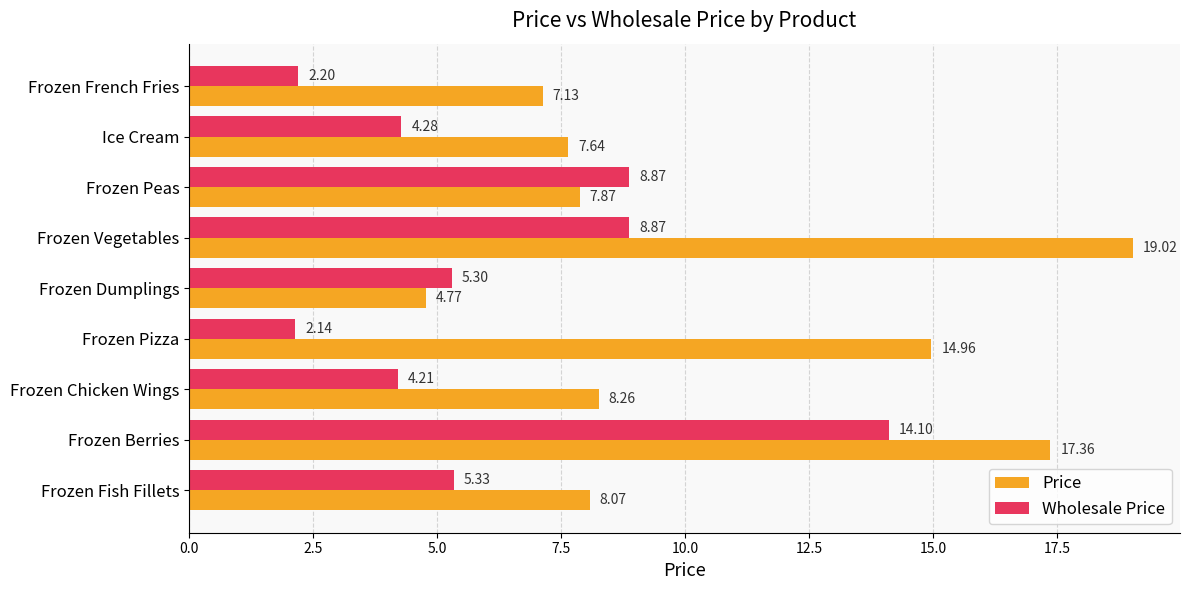

Between Frozen Pizza and Frozen Vegetables, which series saw the biggest shift?

Wholesale Price